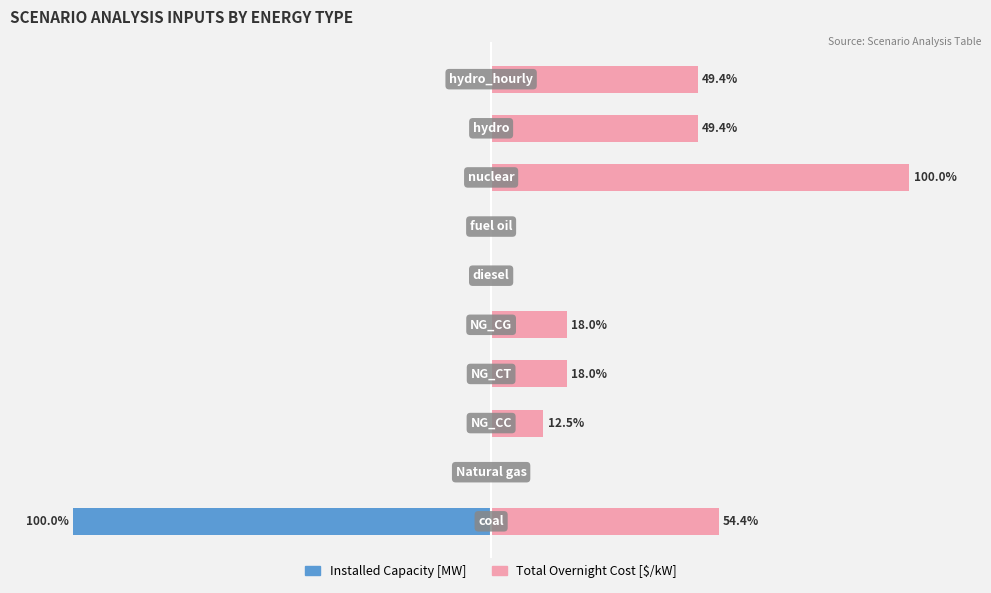

The value of Total Overnight Cost [$/kW] at 1 is -63.7. True or false?

False